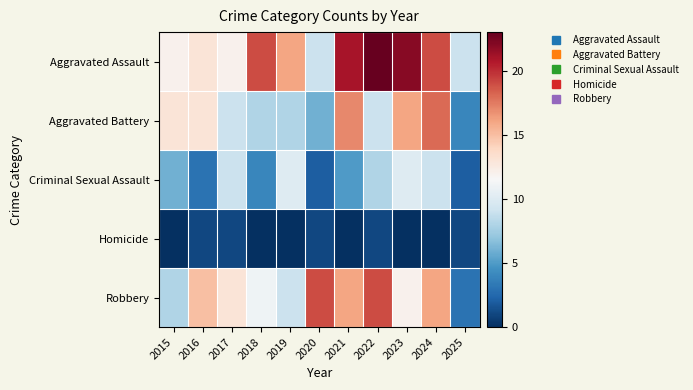

What is the greatest value displayed?

23